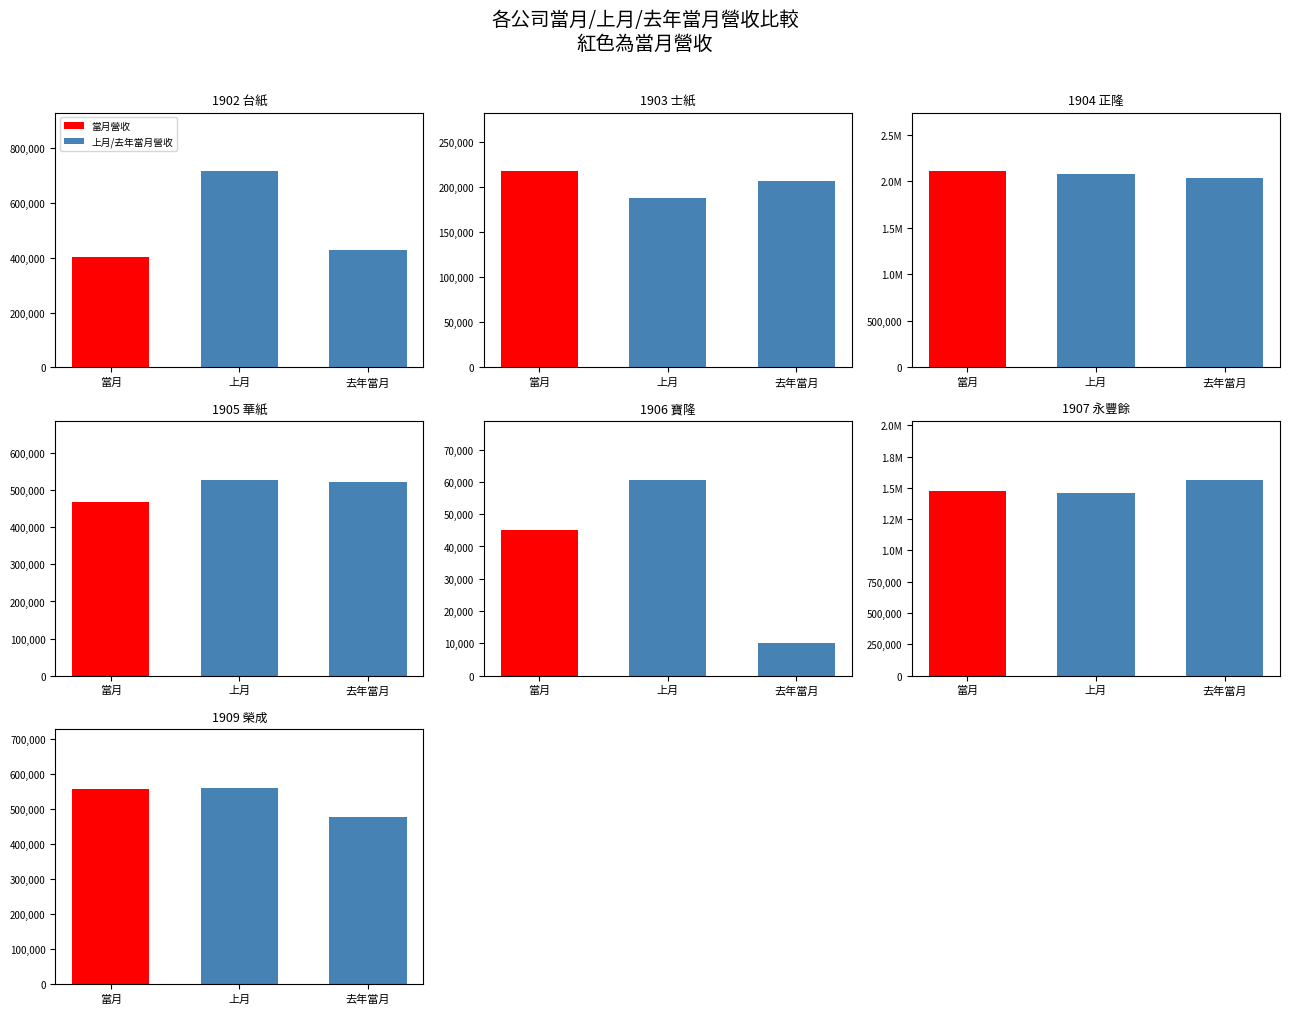

What is the difference between the second highest and second lowest values in the 上月營收 series?

1270085